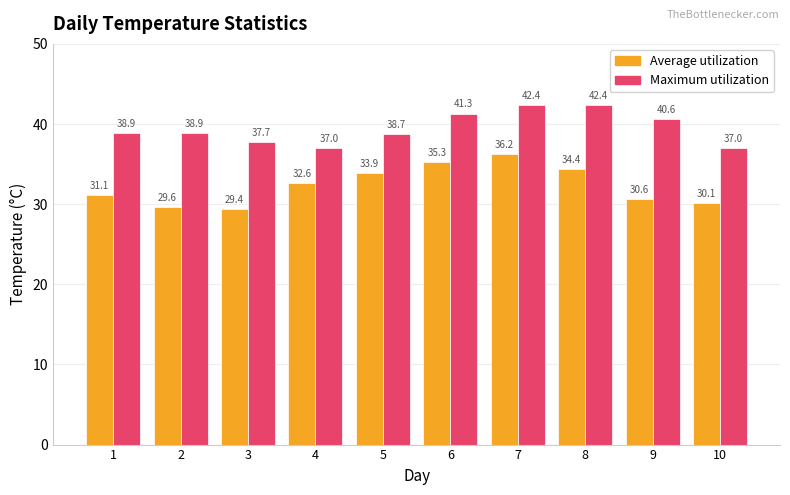

What is the difference between the maximum and second lowest values in the Maximum utilization series?

5.4